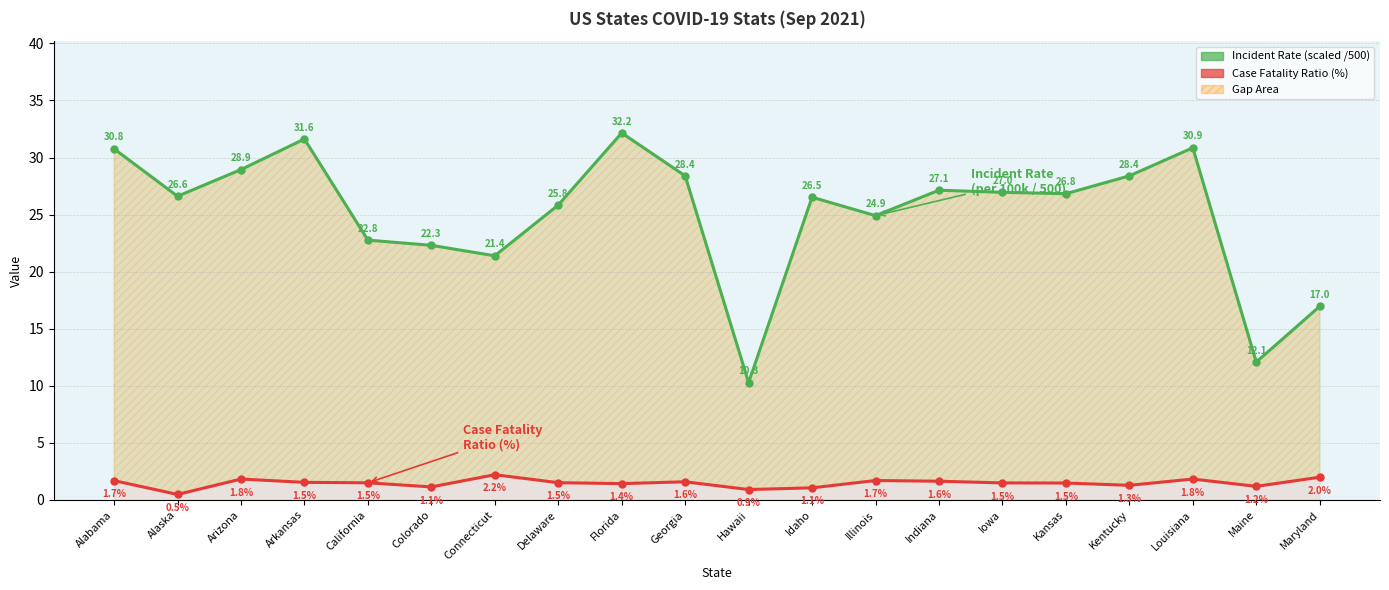

Which series has the largest total across all categories?

Incident Rate (scaled)